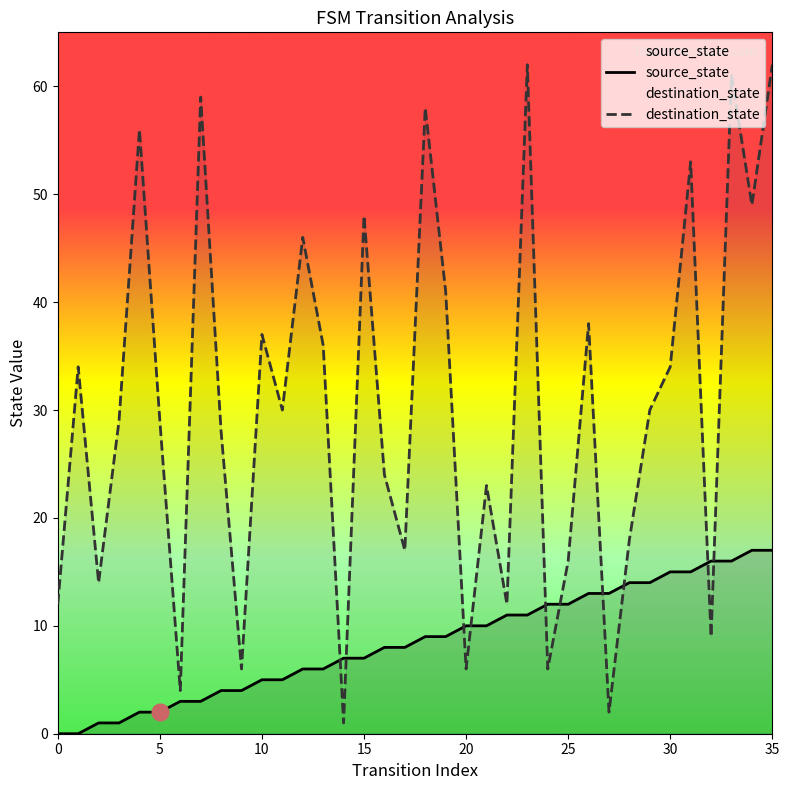

What is the total value across all series at 22?

23